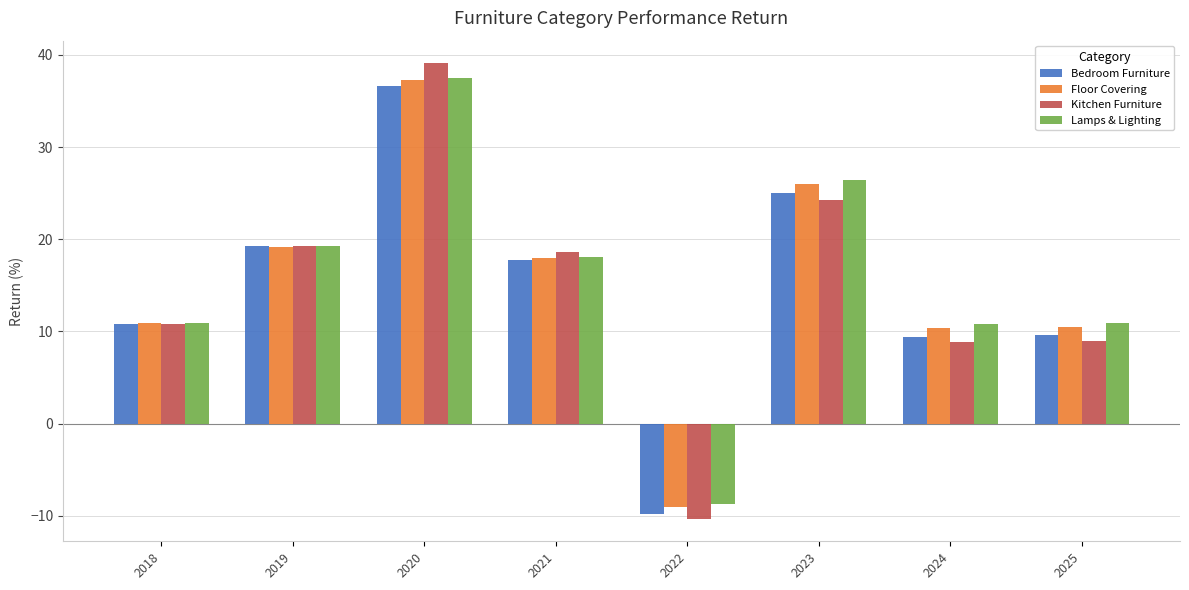

What is the average value of the Lamps & Lighting series?

15.6